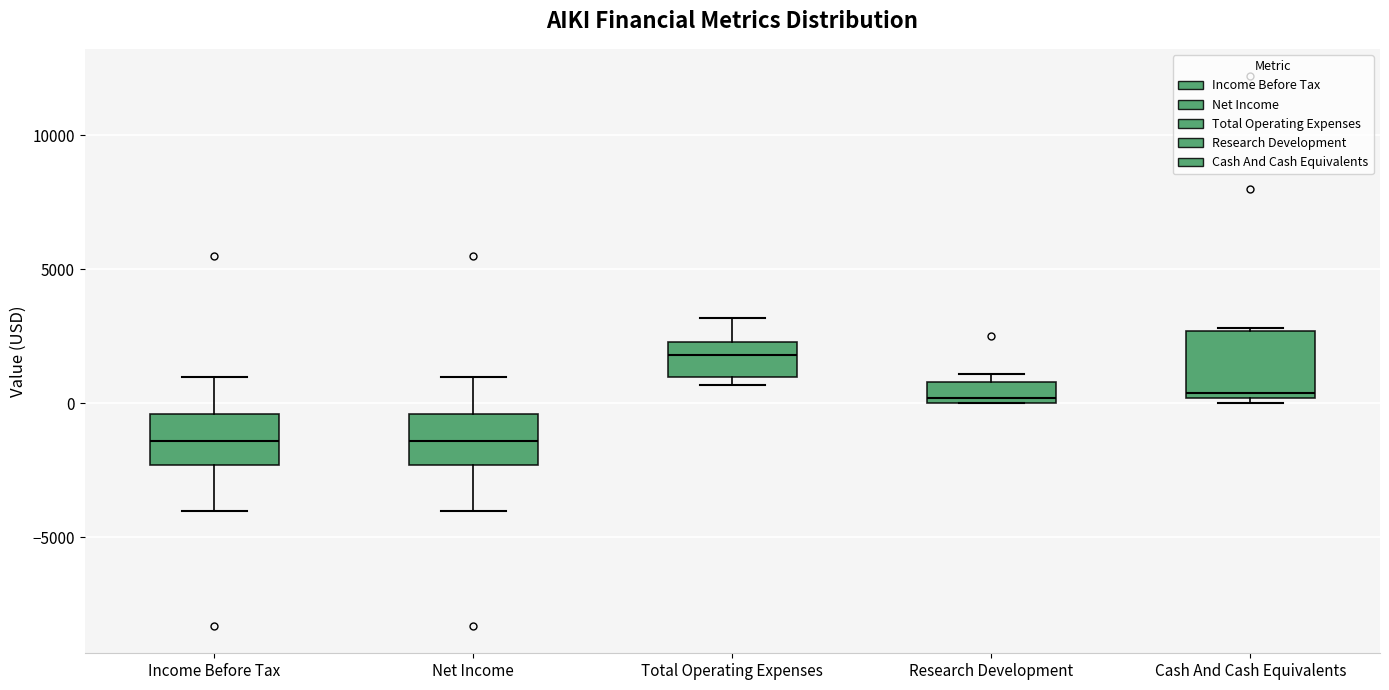

Which box's median line is the highest?

Total Operating Expenses